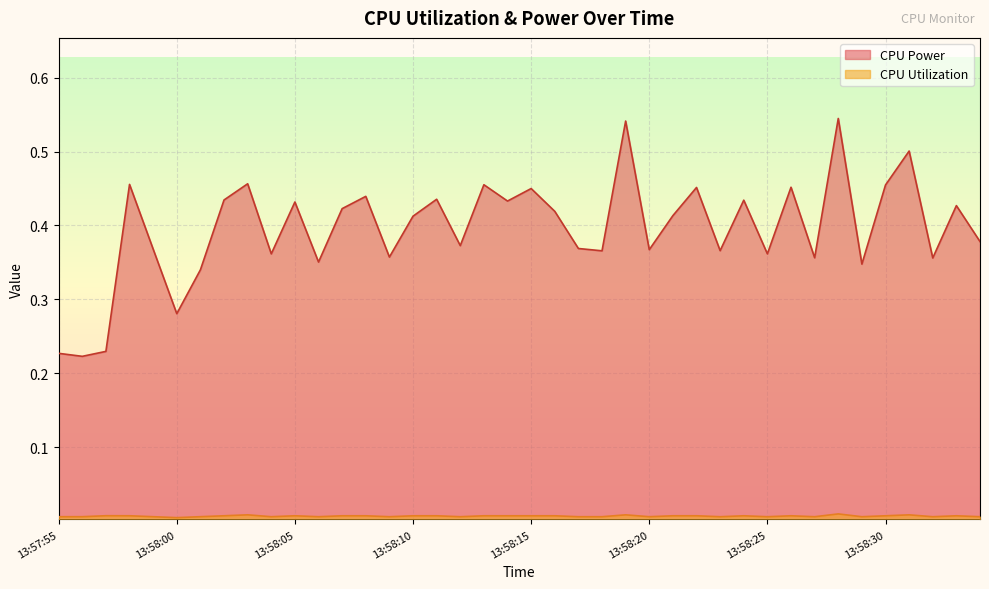

What is the highest value of the CPU Power series?

0.5